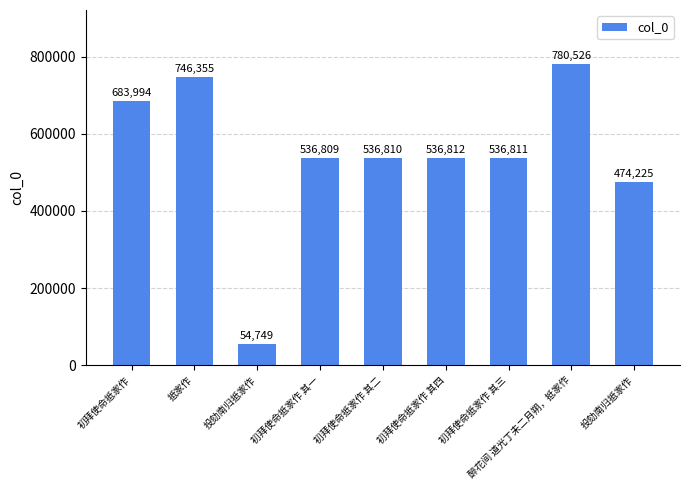

Is it true that the value at 初拜使命抵家作 is 918296?

False